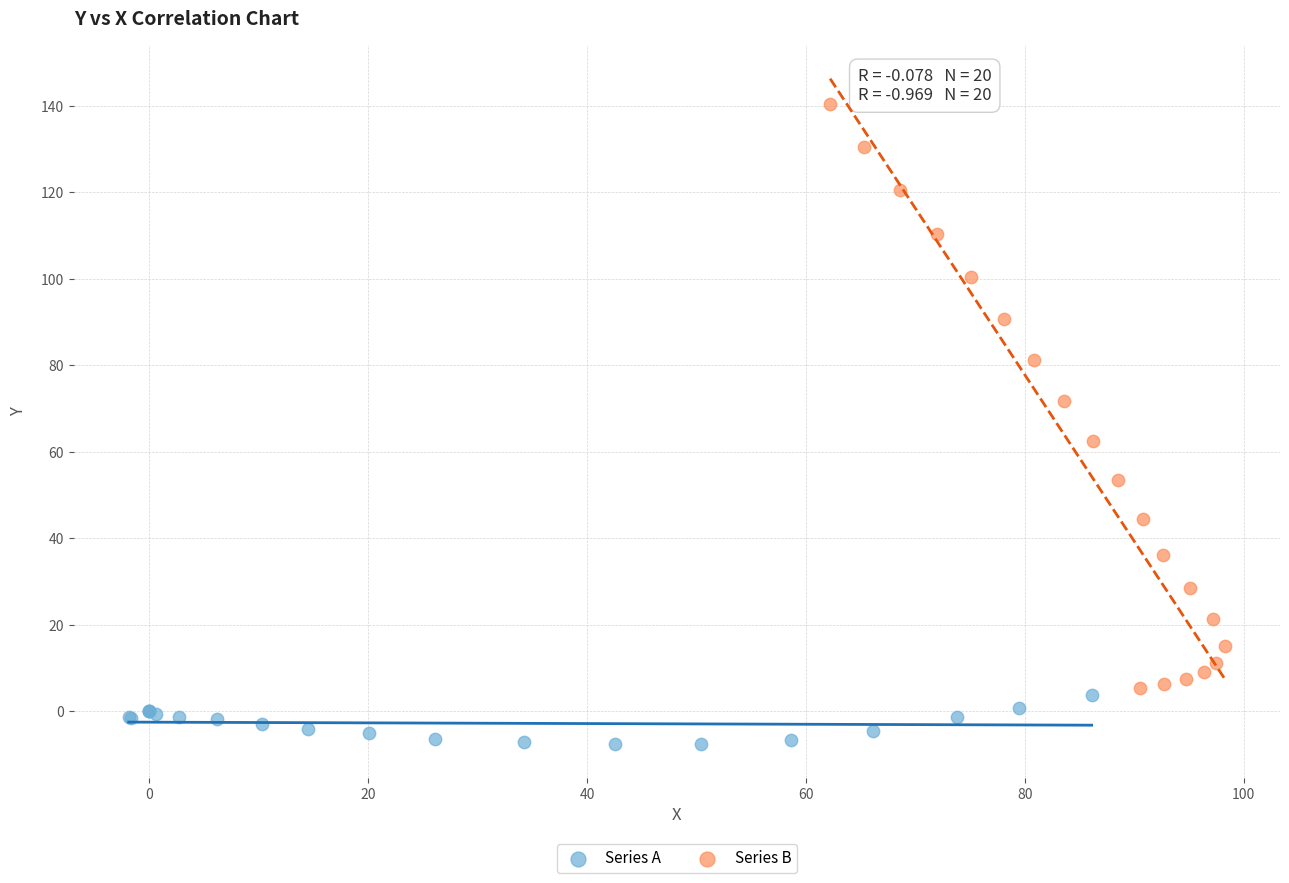

Which series reaches the maximum Y coordinate?

Series B